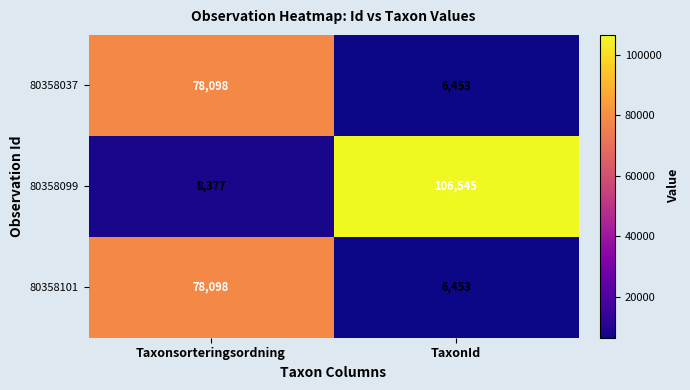

Reading right to left, transcribe all the data shown in this chart.

80358037: TaxonId=6453	Taxonsorteringsordning=78098
80358099: TaxonId=106545	Taxonsorteringsordning=8377
80358101: TaxonId=6453	Taxonsorteringsordning=78098